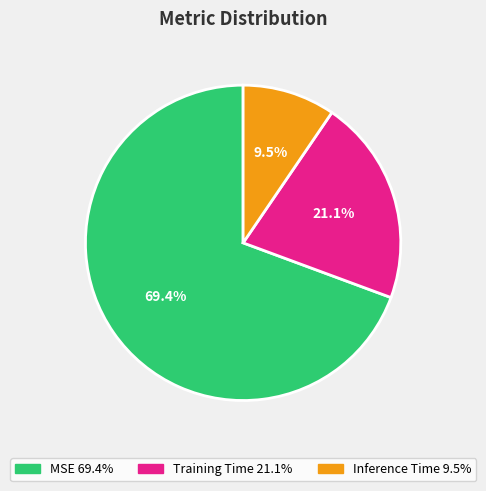

True or false: MSE accounts for 69% of the total.

True